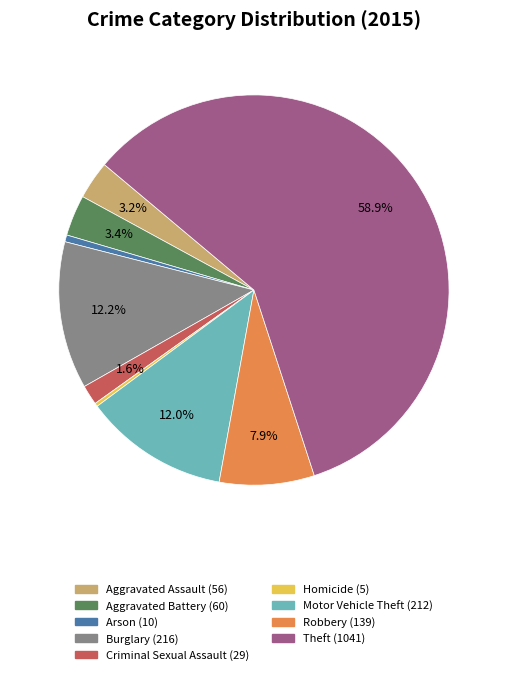

Do Theft and Criminal Sexual Assault together represent more than half of the pie?

Yes